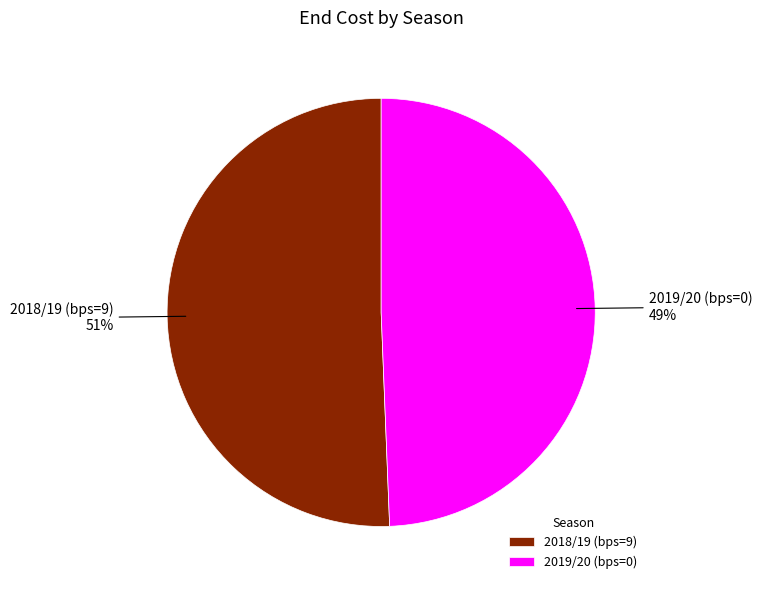

Which category accounts for the majority?

2018/19 (bps=9)